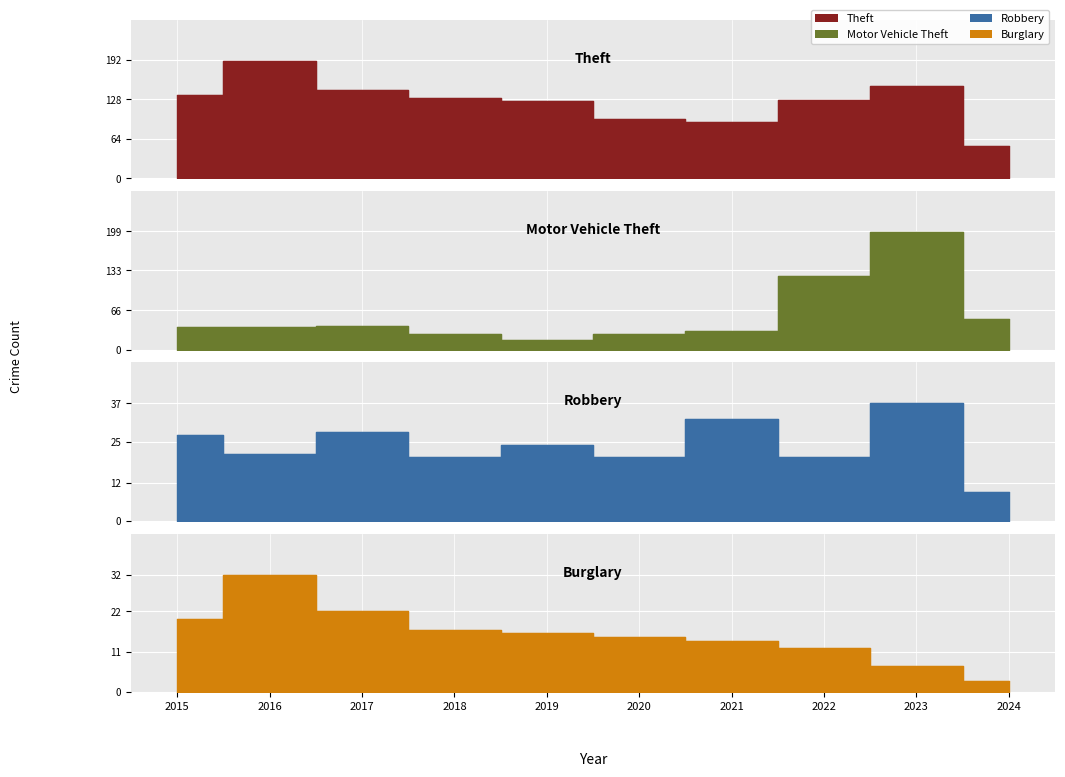

True or false: Burglary and Motor Vehicle Theft cross at least once.

False